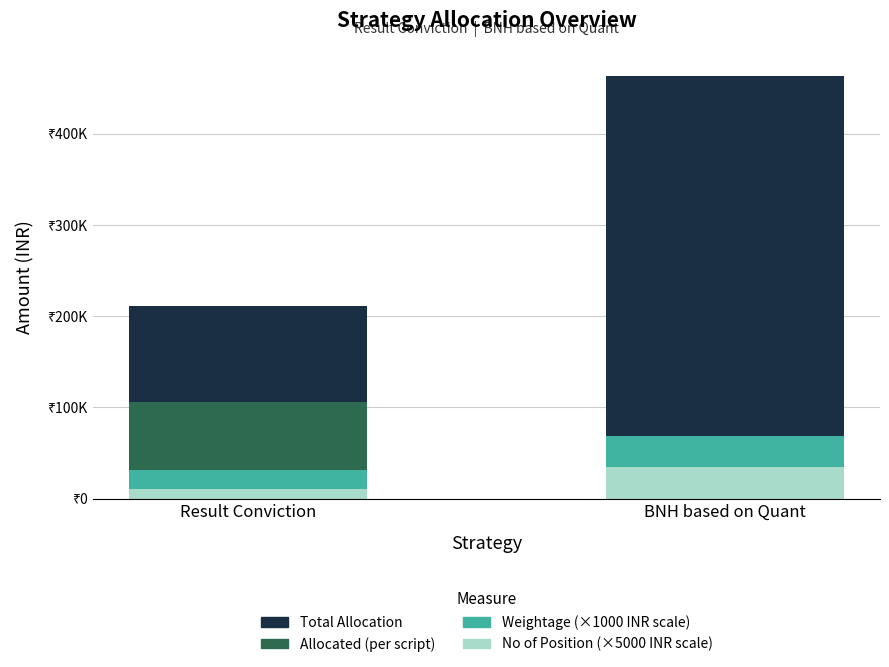

What is the value of the Total Allocation bar at the 1st from the left?

211199.2